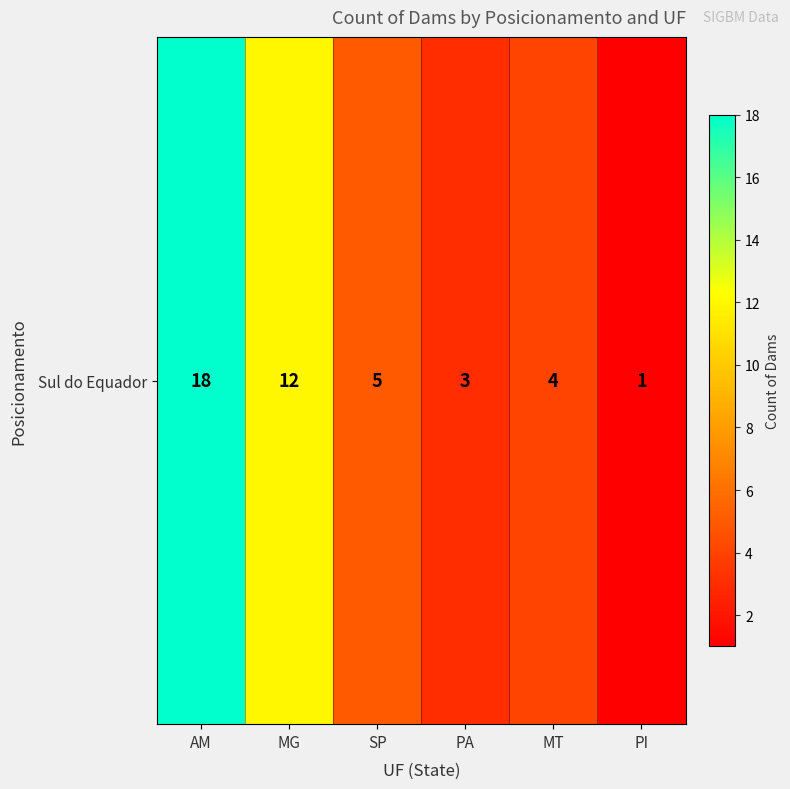

At which label does the data first exceed 5?

AM